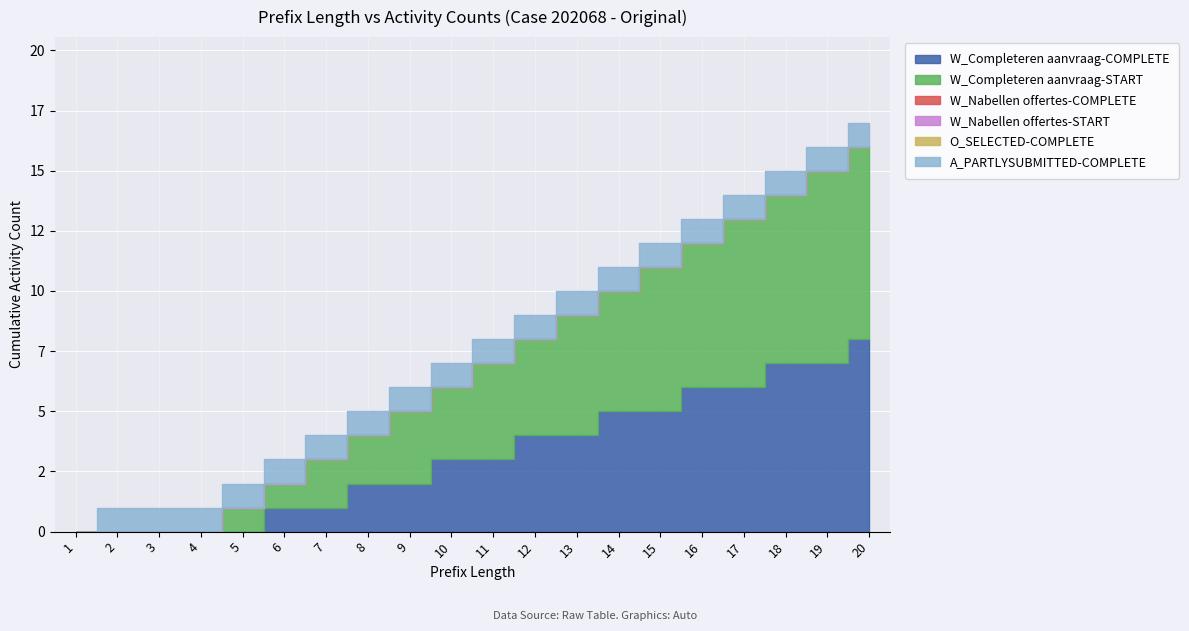

The value of O_SELECTED-COMPLETE at 12 is 0. True or false?

True